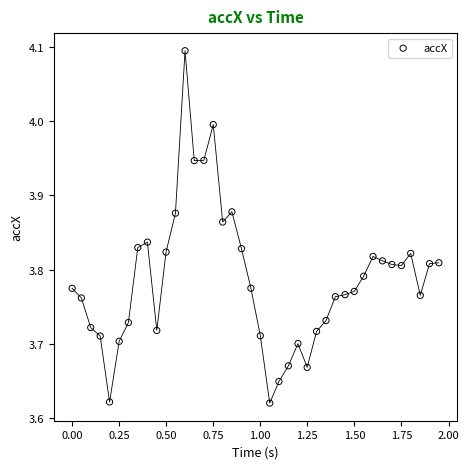

What is the range of X values (max minus min)?

1.9